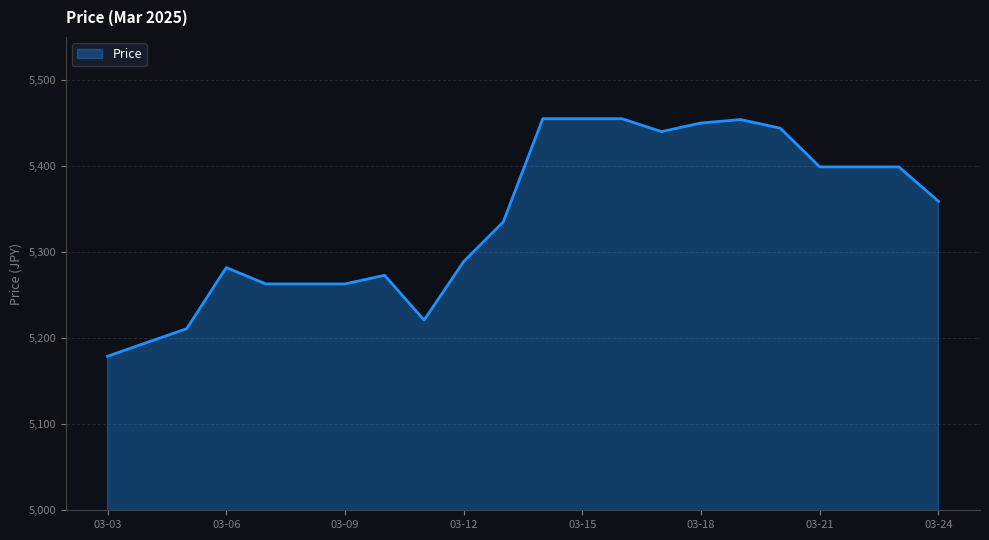

What is the minimum value shown in the chart?

5179